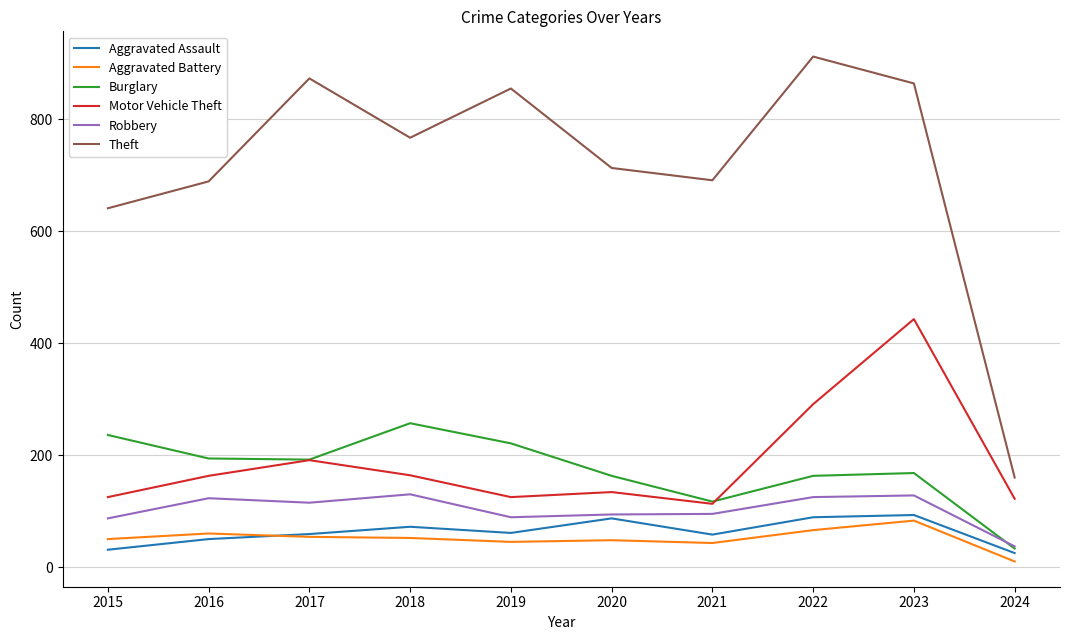

At which category does Theft reach its first local valley?

2018